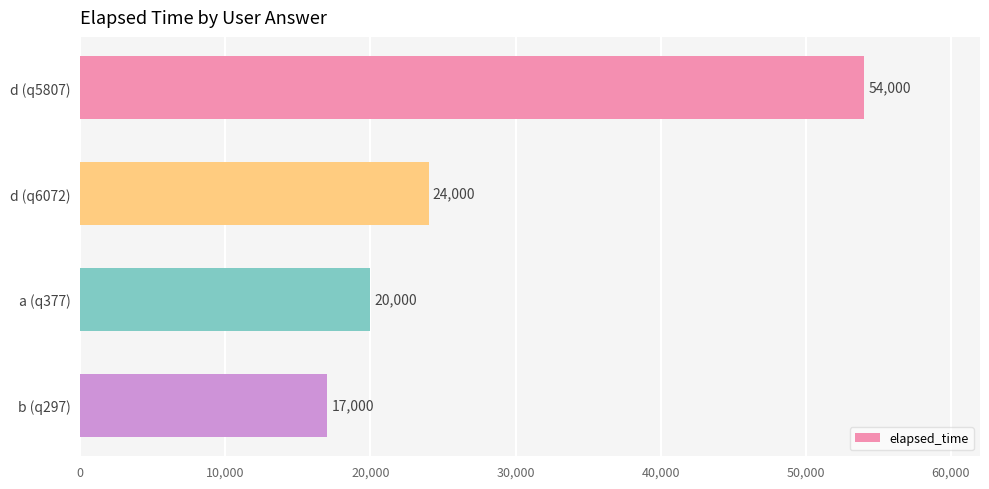

Rank the categories by value from highest to lowest.

d (q5807), d (q6072), a (q377), b (q297)